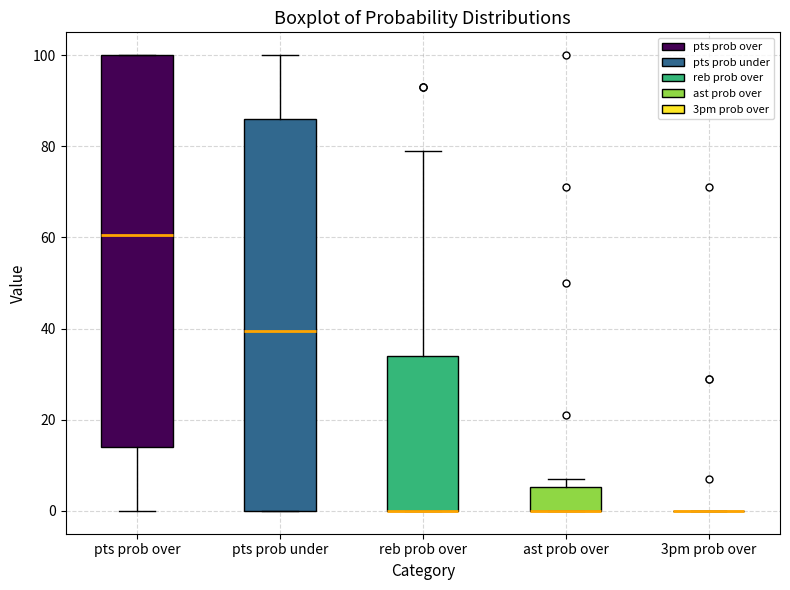

Reading left to right, read every box against the y-axis: the position of its median line, the range the box covers, and the ends of its whiskers. The values are not printed on the chart, so give them approximately, as read against the axis.

pts prob over: median 60, box 14 to 100, whiskers 0 to 100
pts prob under: median 40, box 0 to 86, whiskers 0 to 100
reb prob over: median 0 (drawn on the box's lower edge), box 0 to 34, whiskers 0 to 80
ast prob over: median 0 (drawn on the box's lower edge), box 0 to 6, whiskers 0 to 8
3pm prob over: box collapsed to a line at 0, whiskers 0 to 0